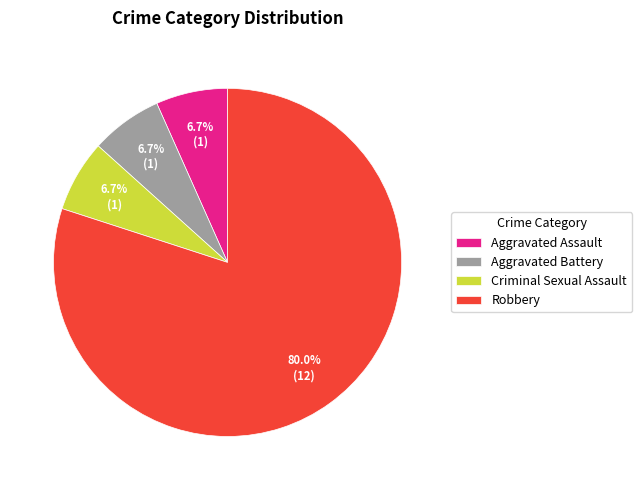

The Aggravated Battery slice represents 18% of the pie. True or false?

False